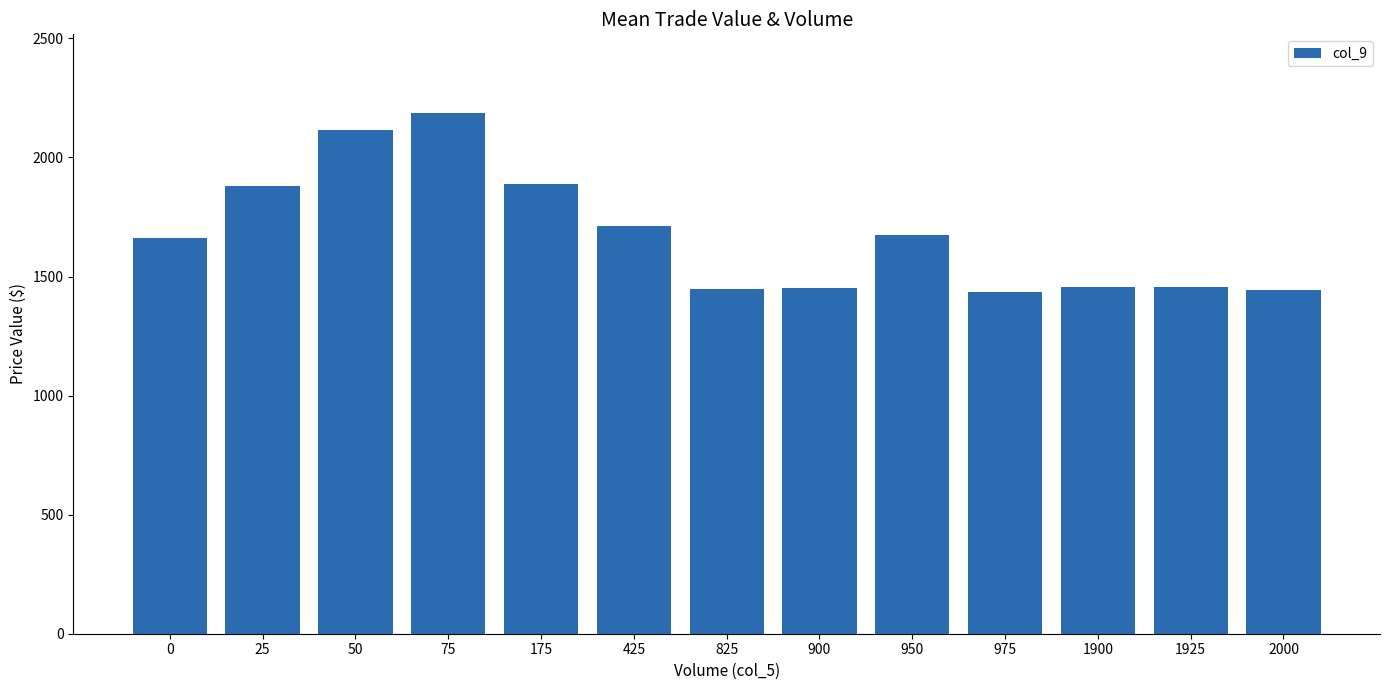

What is the average value?

1677.5